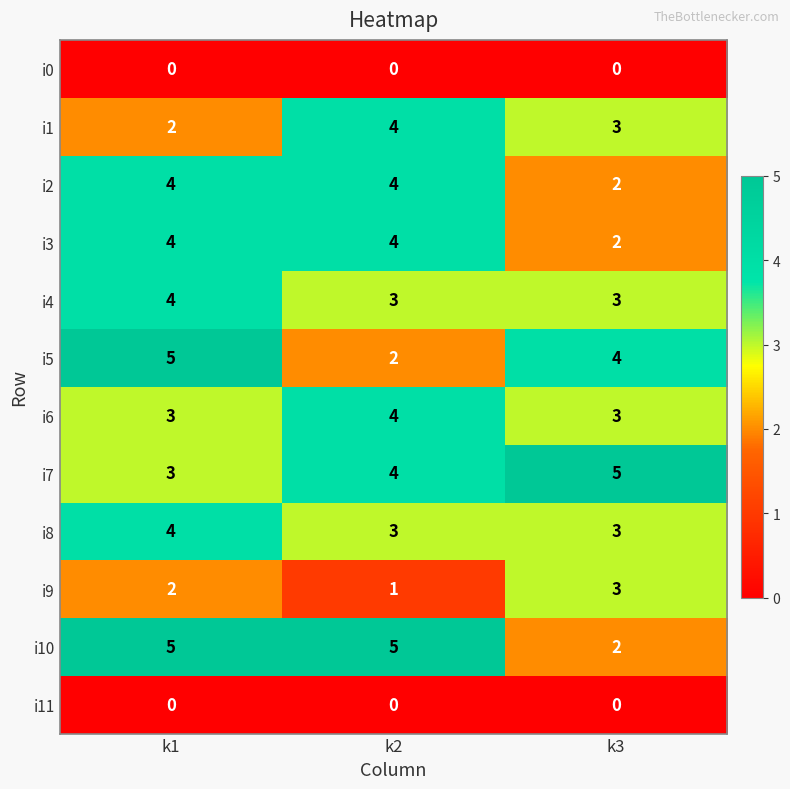

What is the sum of the i2 values at k2 and k3?

6